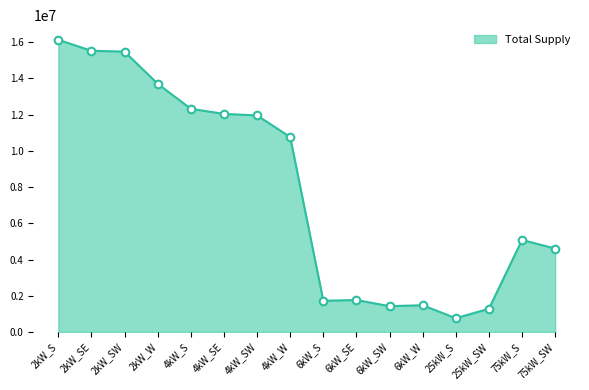

What is the change in value from 25kW_S to 75kW_SW?

+3847725.7